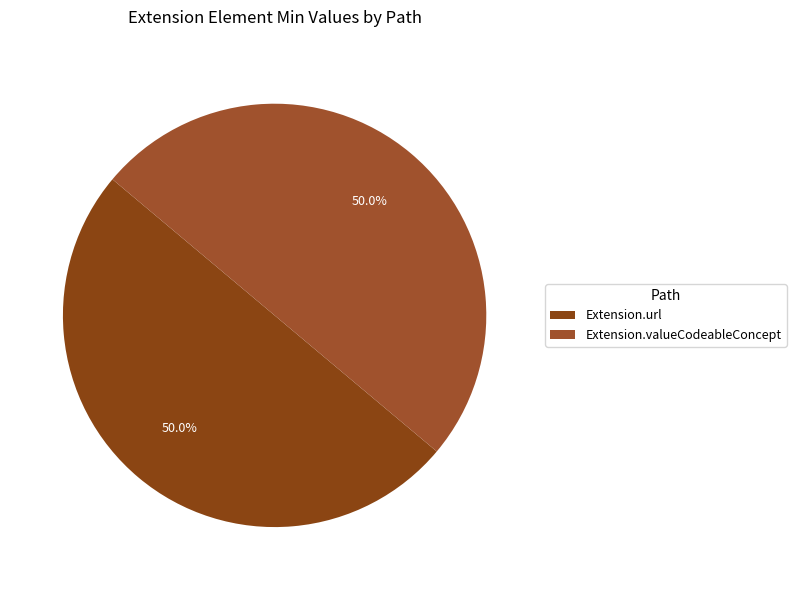

What percentage is NOT represented by Extension.valueCodeableConcept?

50.0%